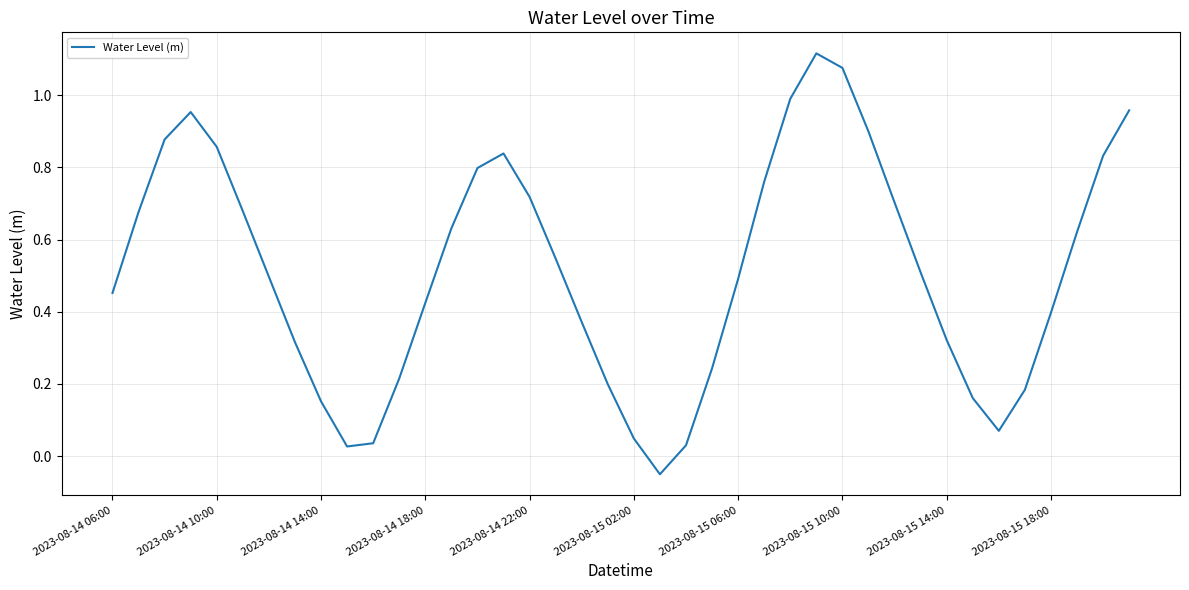

Does the chart display data point markers on the line(s)?

No